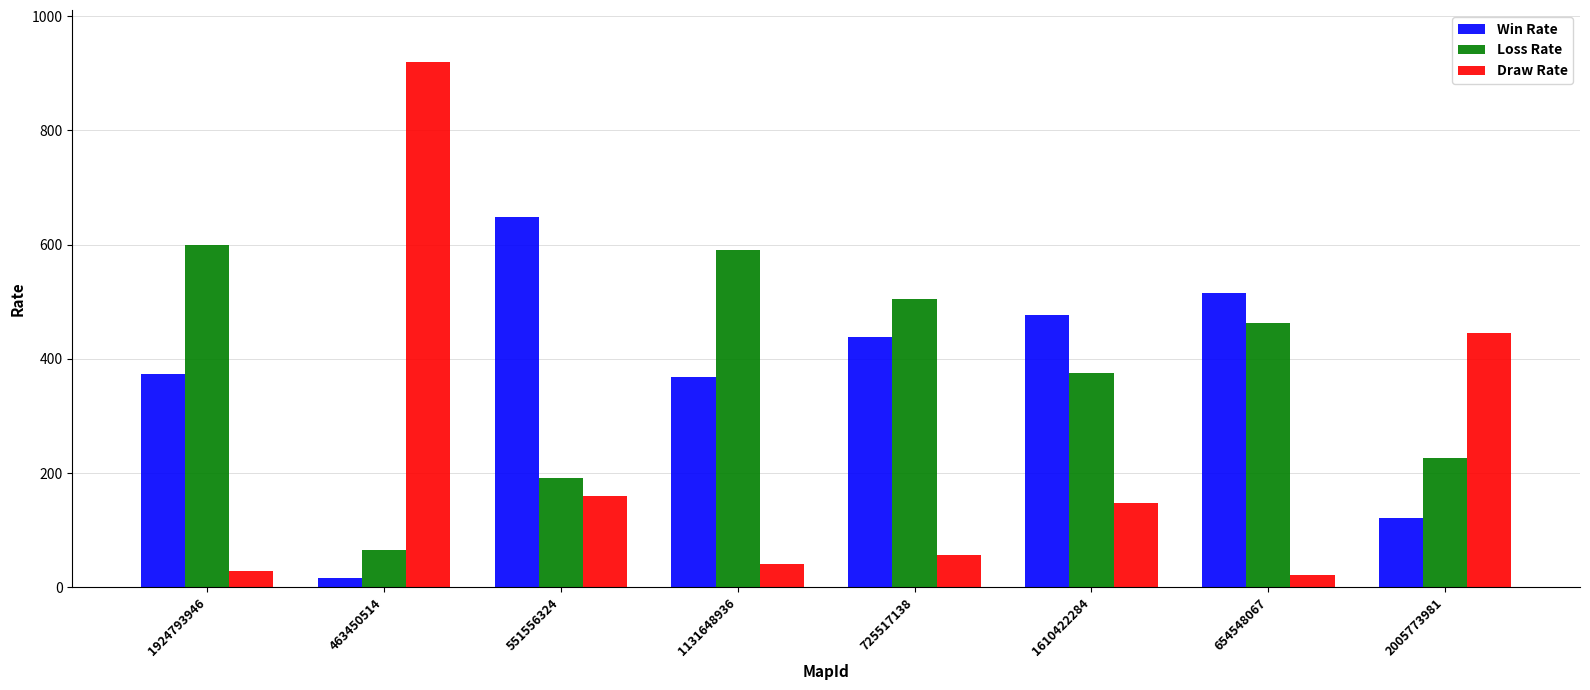

What is the value of the Loss Rate bar at the 6th from the left?

375